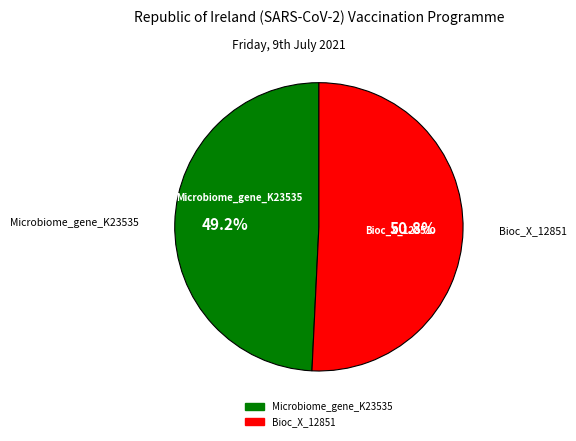

Is there any slice that represents more than half of the pie?

Yes